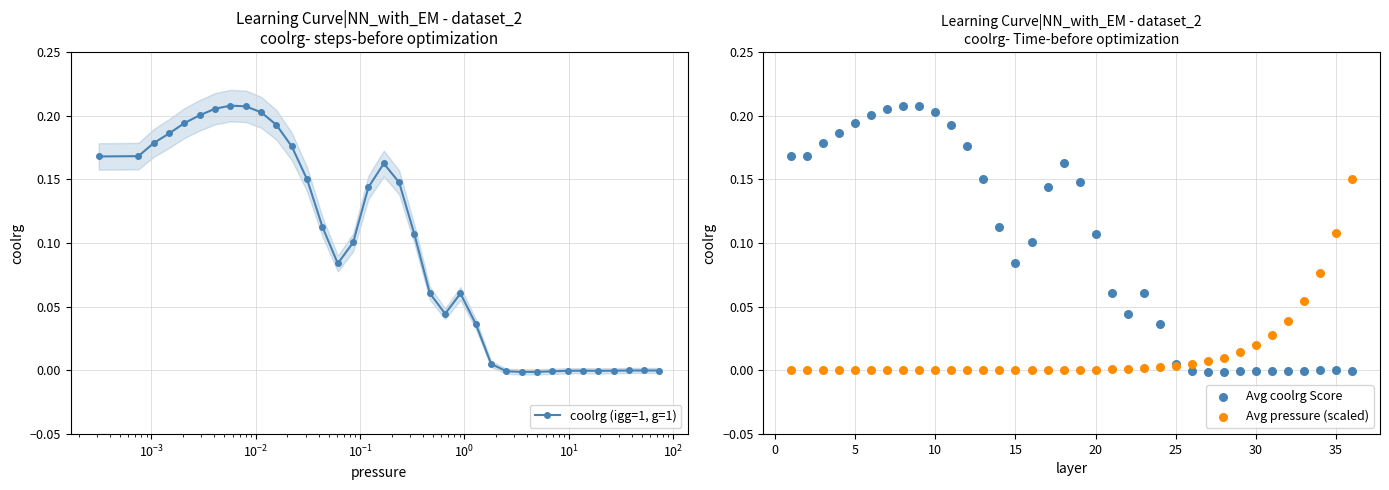

Which series contains the lowest Y value?

coolrg (igg=1, g=1)